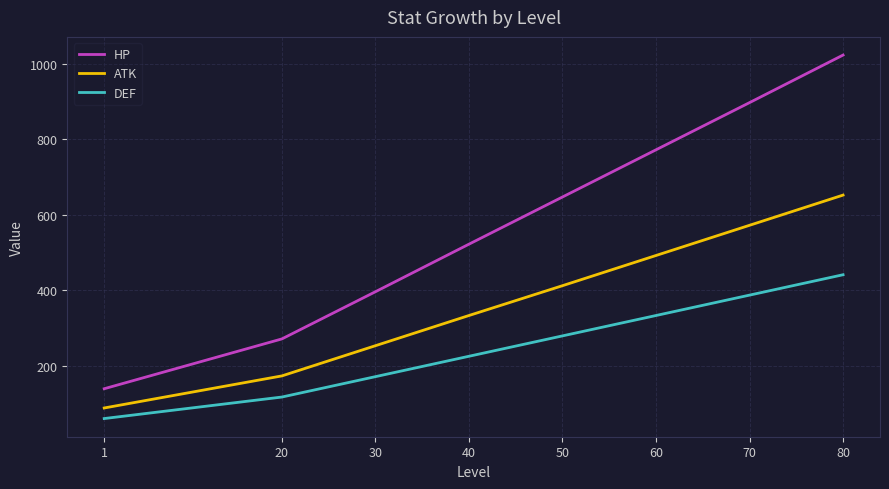

What is the sum of the DEF values at 40 and 20?

342